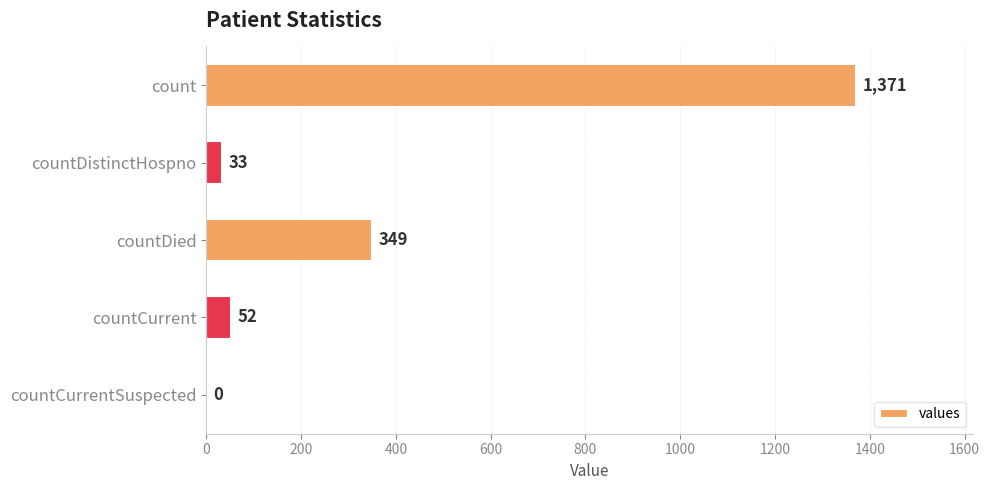

The value at countDied is 104. True or false?

False